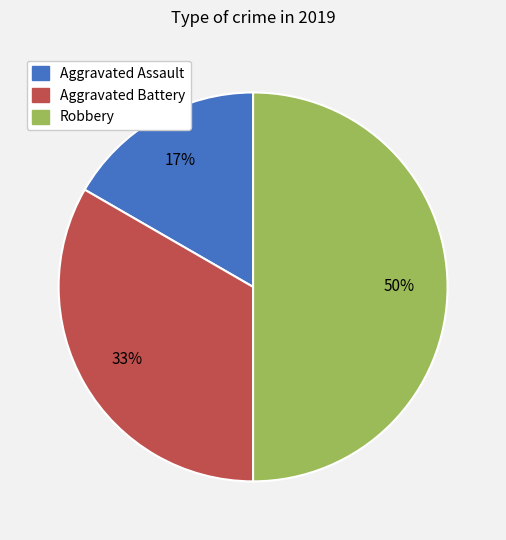

Between Robbery and Aggravated Battery, which is larger?

Robbery